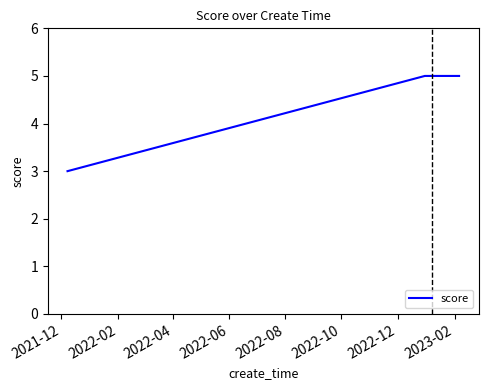

What is the smallest value displayed?

3